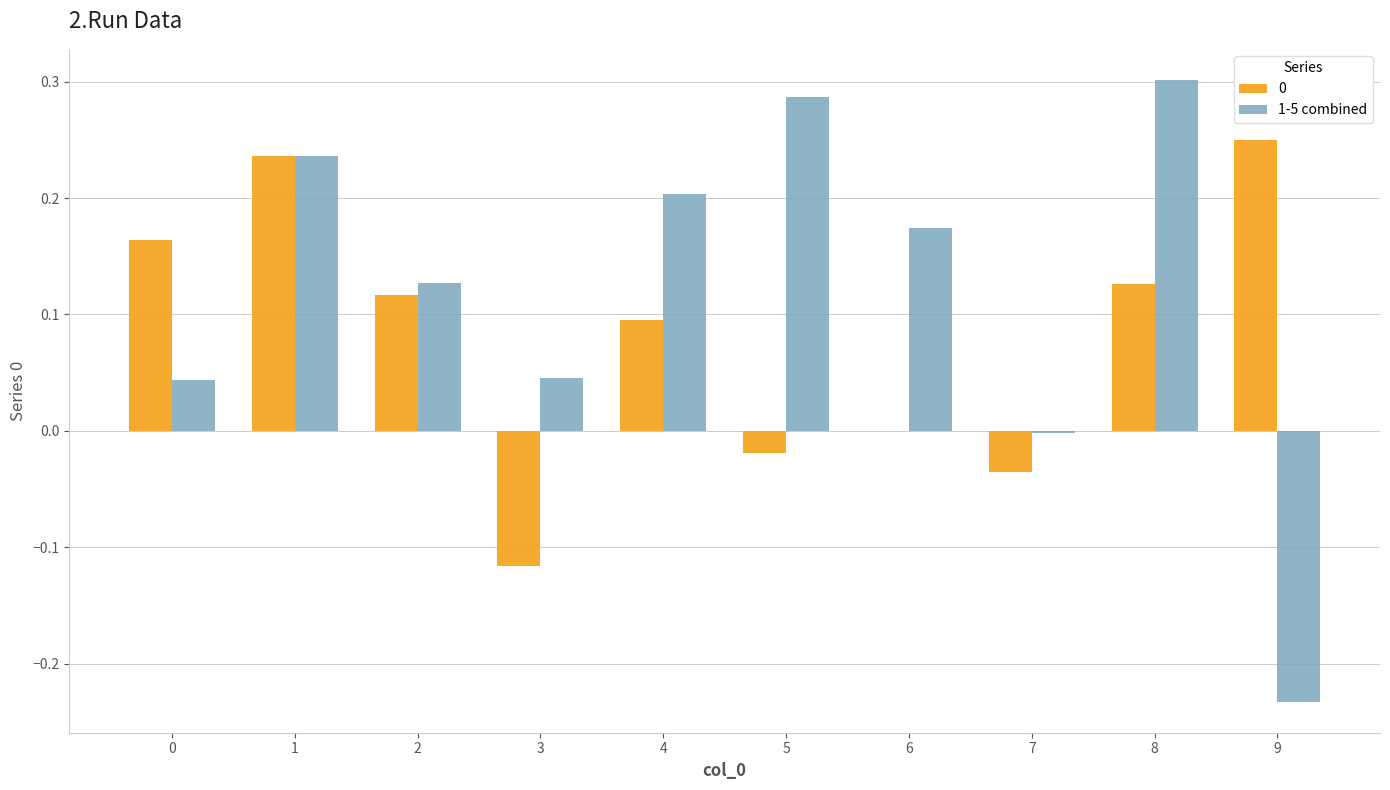

Are the bars grouped side by side (vs. stacked)?

Yes